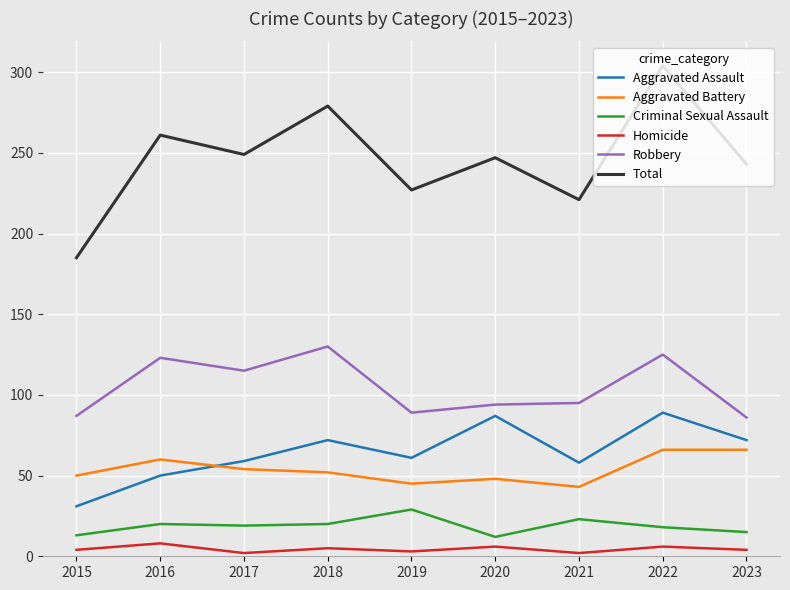

The Aggravated Assault series shows 41 at 2015. True or false?

False